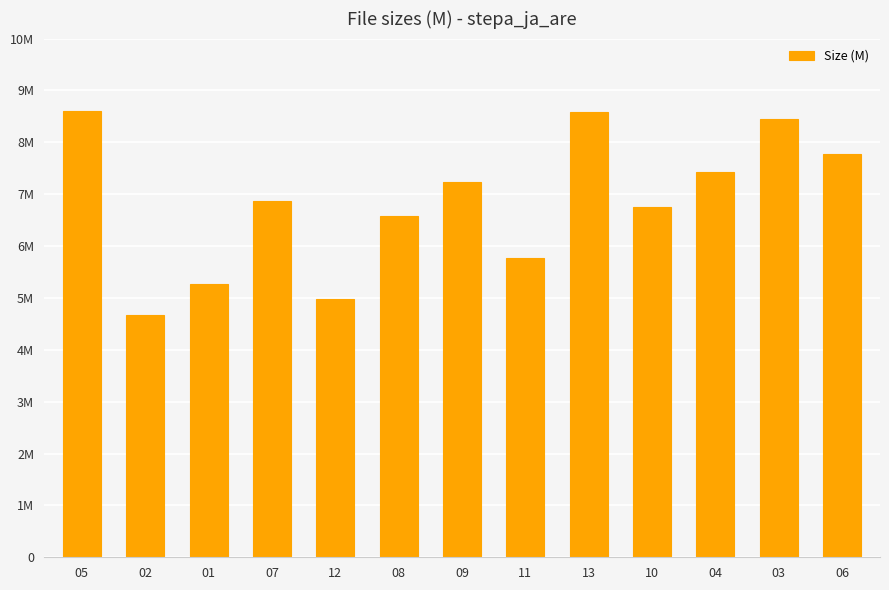

Are the bars horizontal?

No